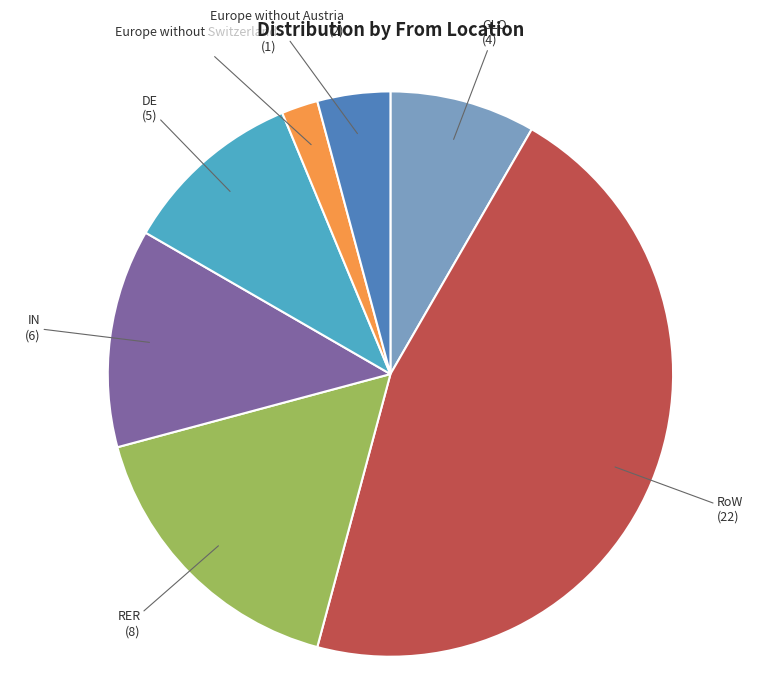

Is there any slice that represents more than half of the pie?

No